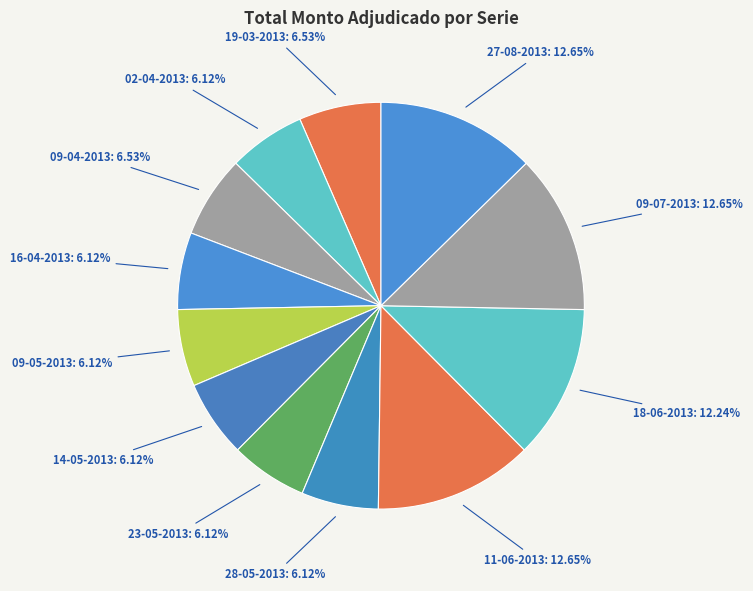

Which has a higher value, 11-06-2013 or 09-04-2013?

11-06-2013